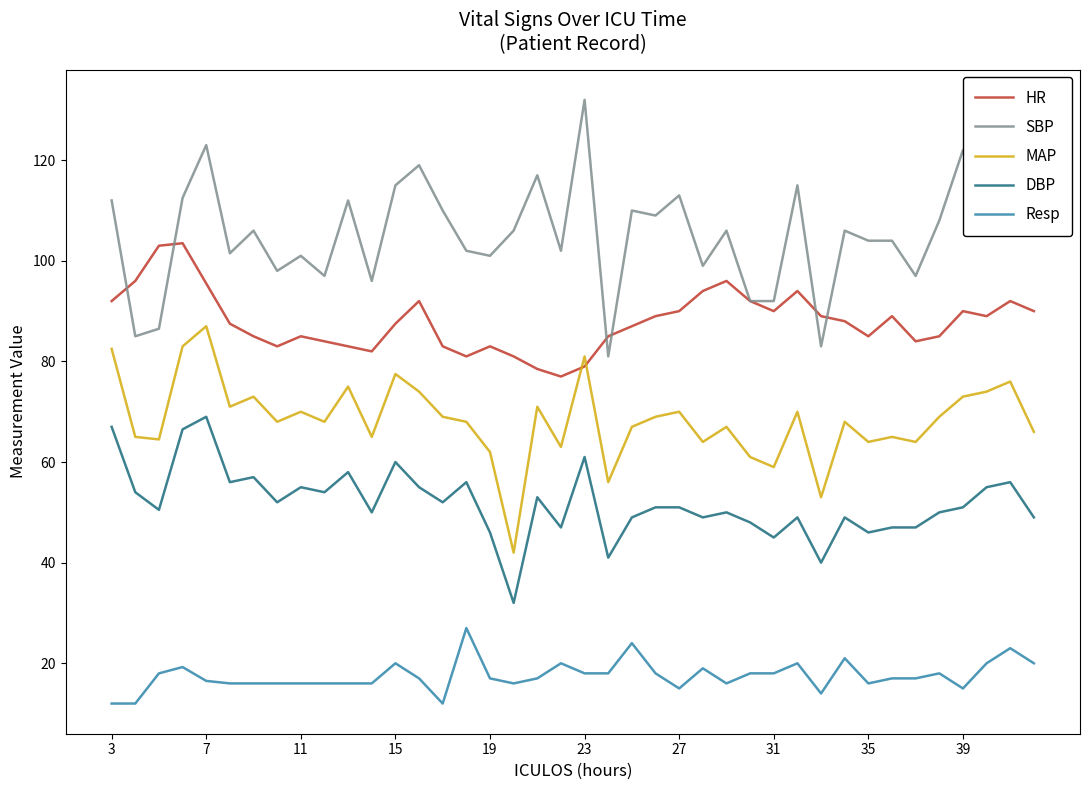

List the series in order of their overall mean, highest first.

SBP, HR, MAP, DBP, Resp